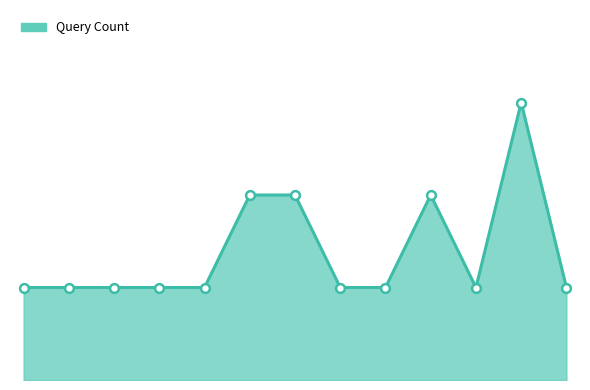

Does the chart have visible grid lines?

No